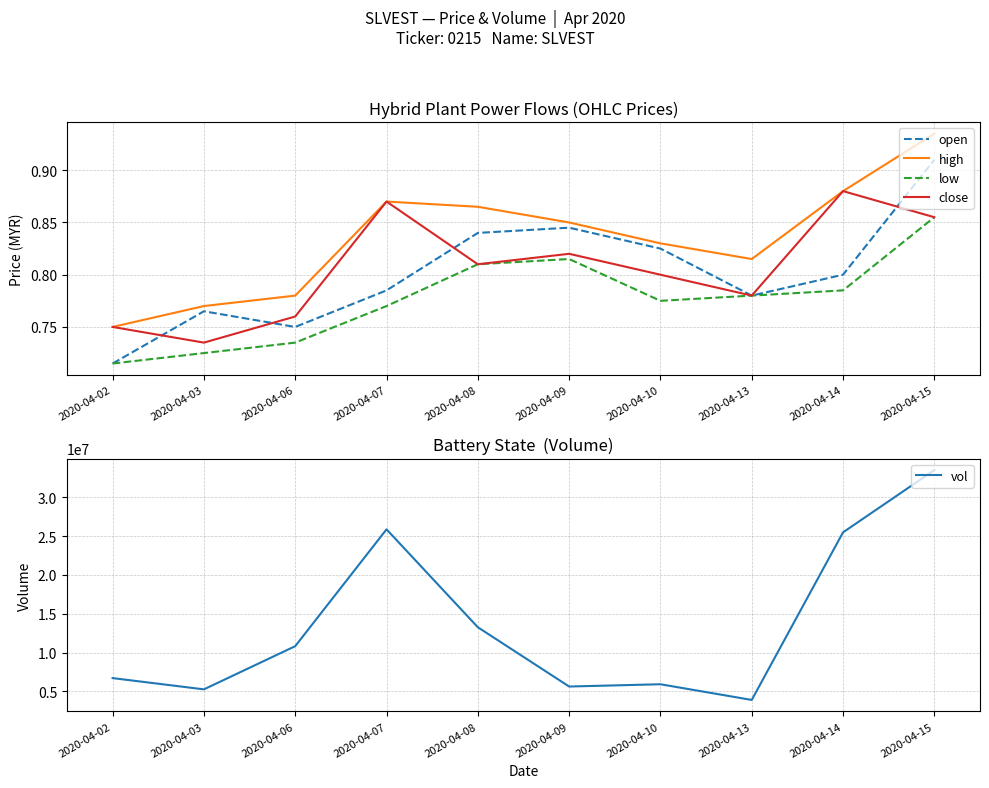

At which label does low reach its minimum?

2020-04-02